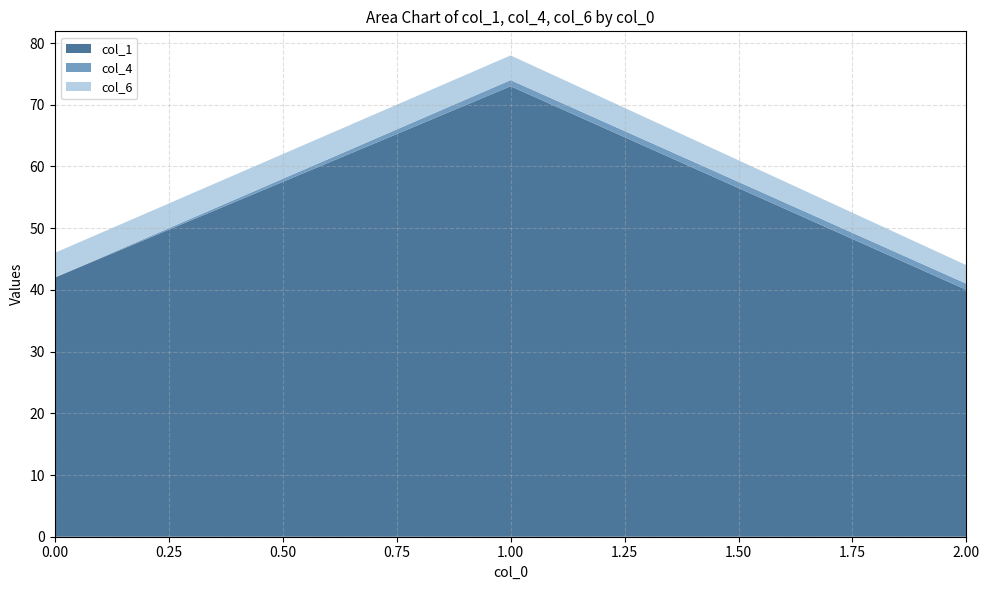

Reading right to left, what are all the values shown in this chart?

col_1: 2=40	1=73	0=42
col_4: 2=1	1=1	0=0
col_6: 2=3	1=4	0=4